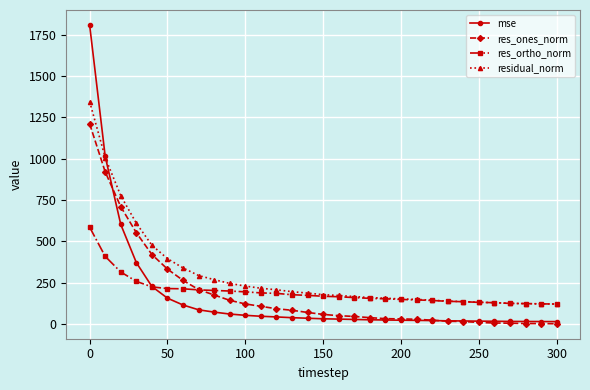

Which series has the largest range (max minus min)?

mse